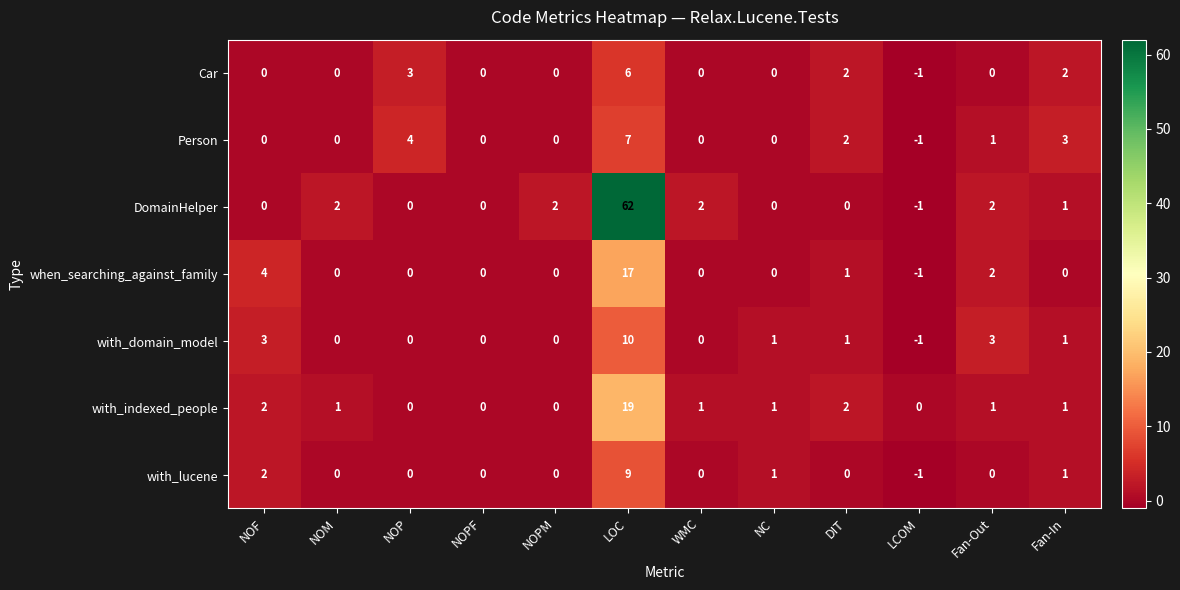

Count the Person values in the range 0 to 3.

9